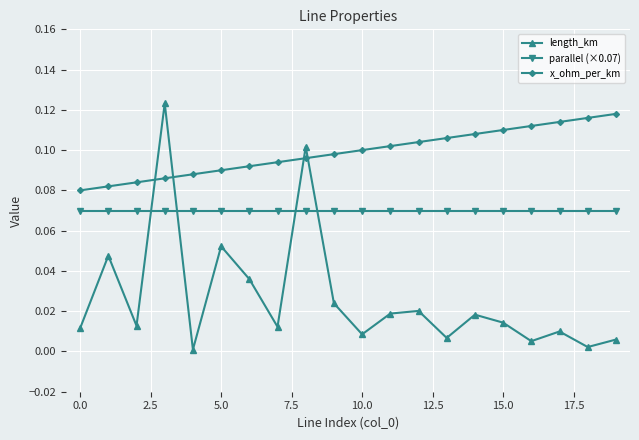

How many interior local peaks does the length_km series have?

7